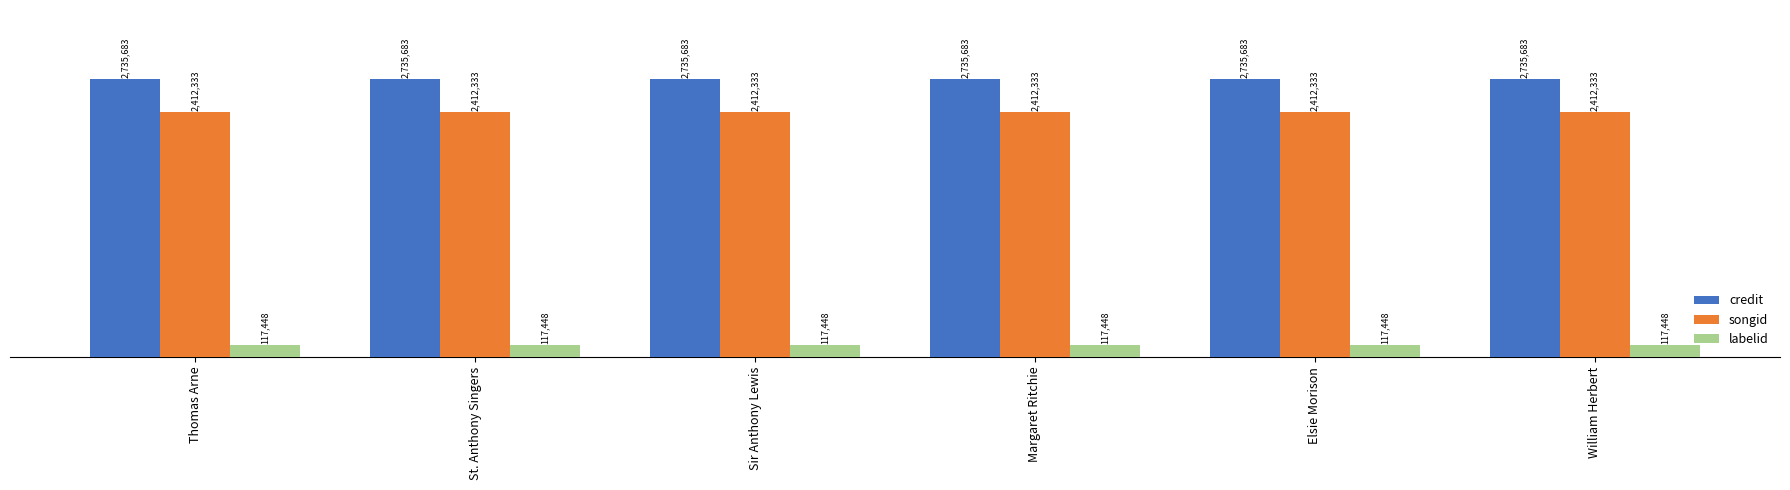

Are the bars horizontal?

No